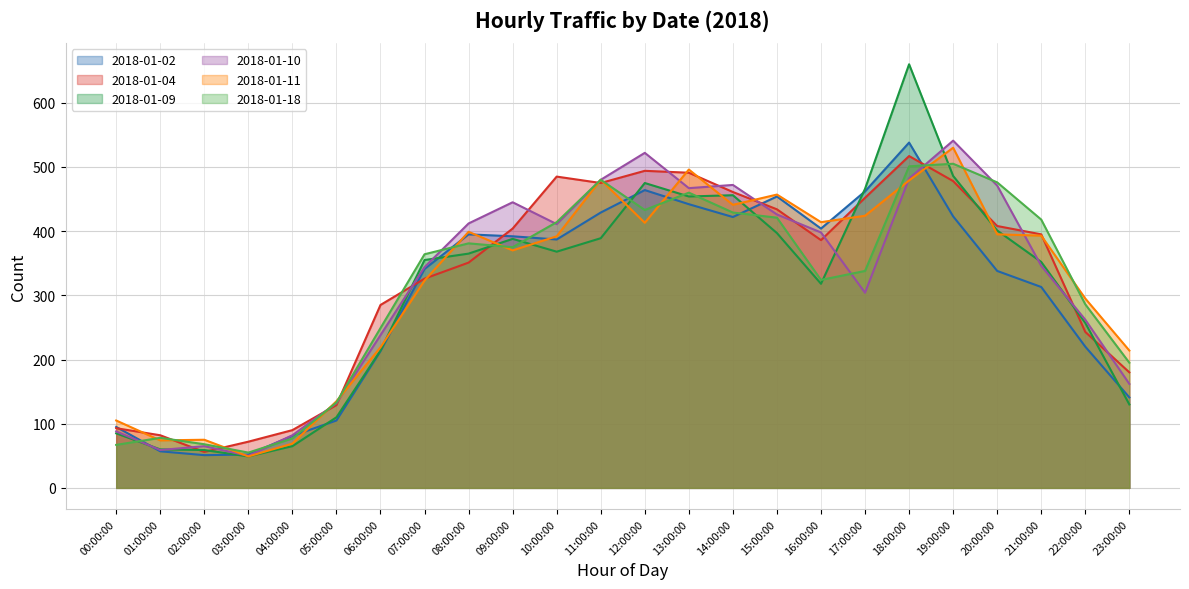

How many interior local valleys does the 2018-01-09 series have?

4